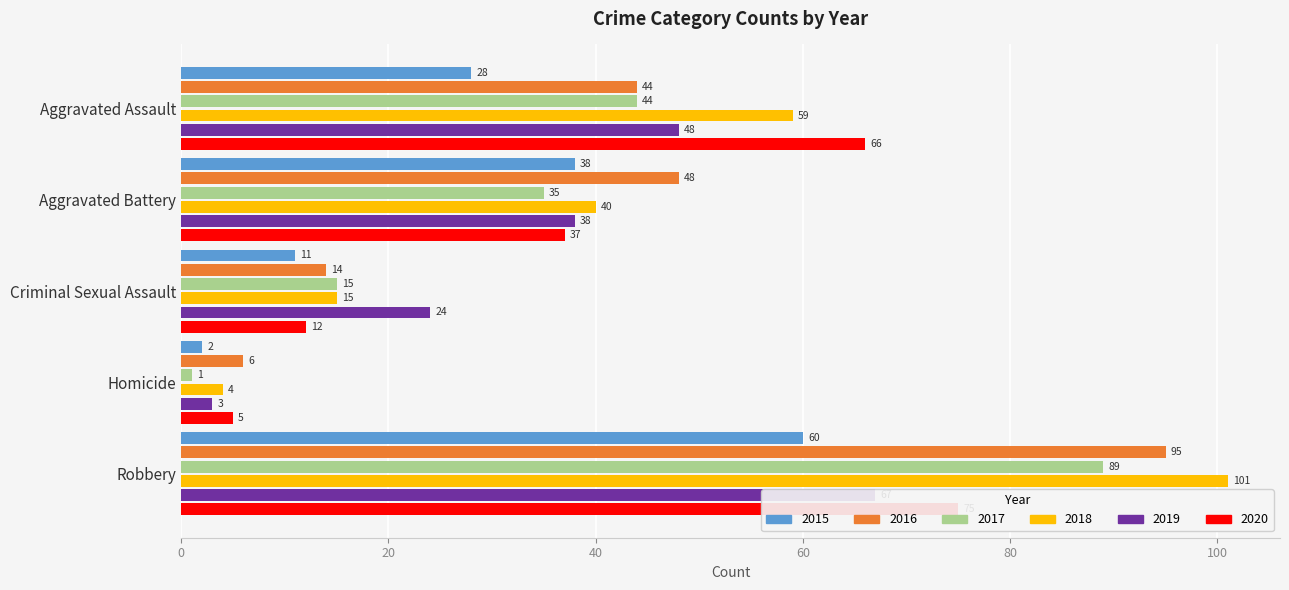

What is the total value across all series at Criminal Sexual Assault?

91